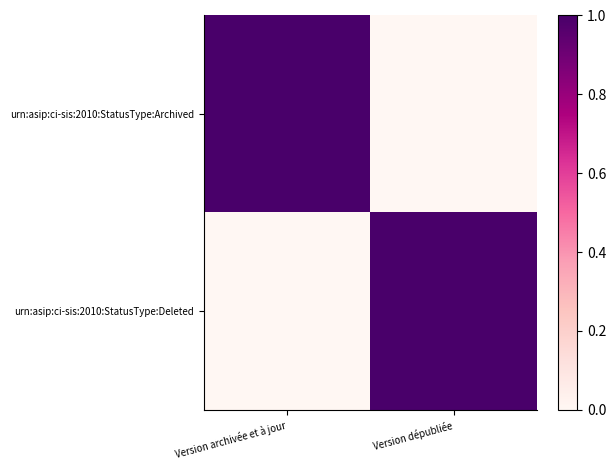

Which has a higher value, Version dépubliée or Version archivée et à jour?

Version archivée et à jour